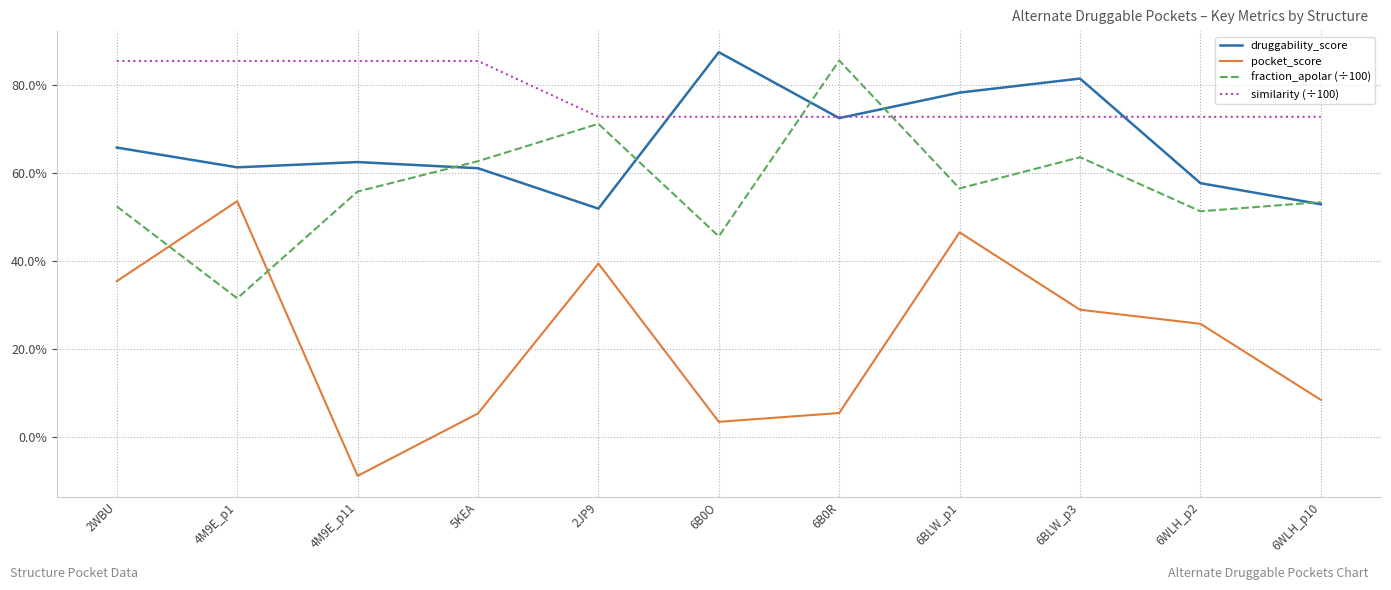

Is this an area chart (filled region under the line)?

No